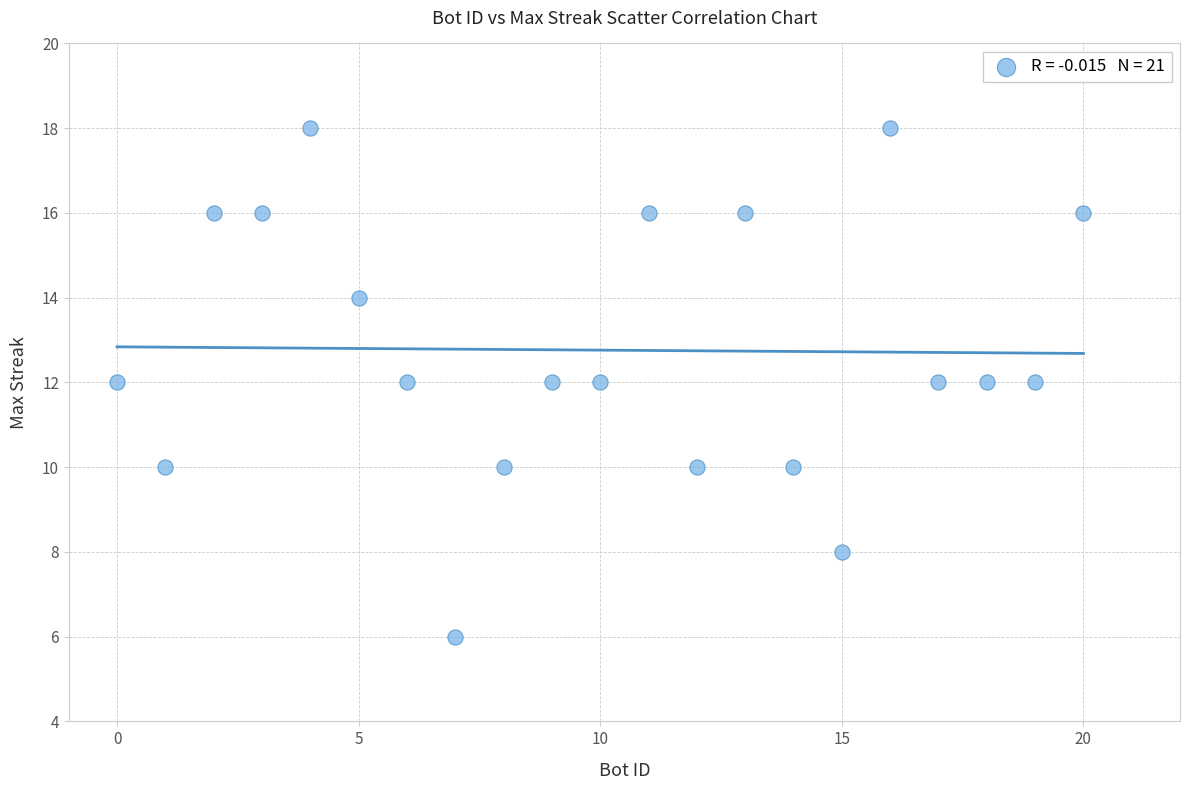

What is the range of X values (max minus min)?

20